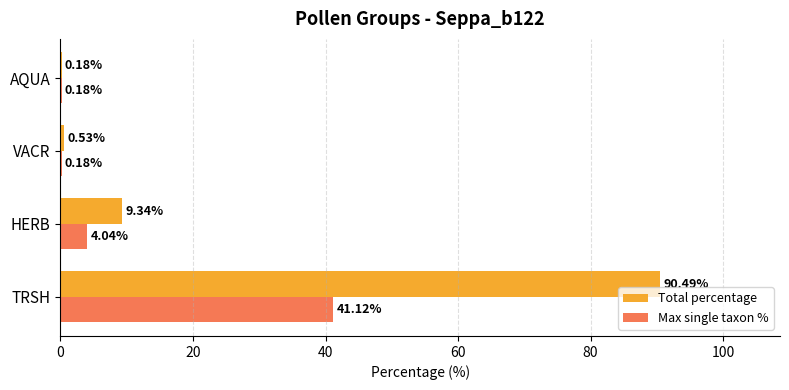

How many values in the Total percentage series exceed 9?

2